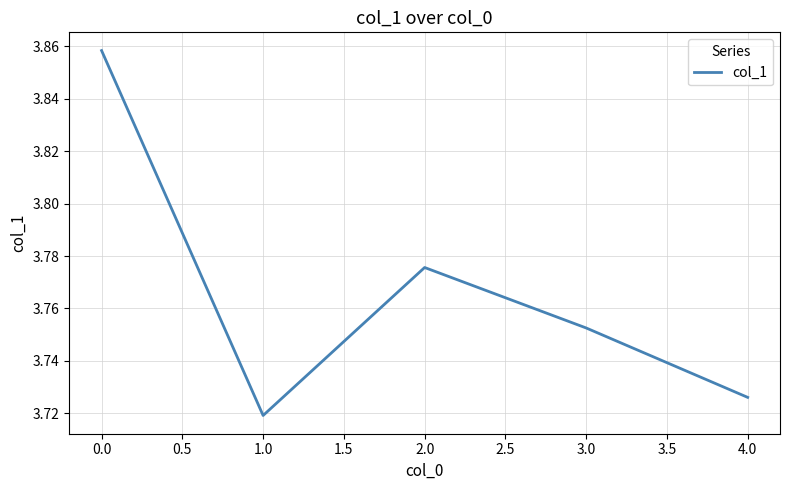

What is the ratio of the value at 4.0 to the value at 0.0?

1.0